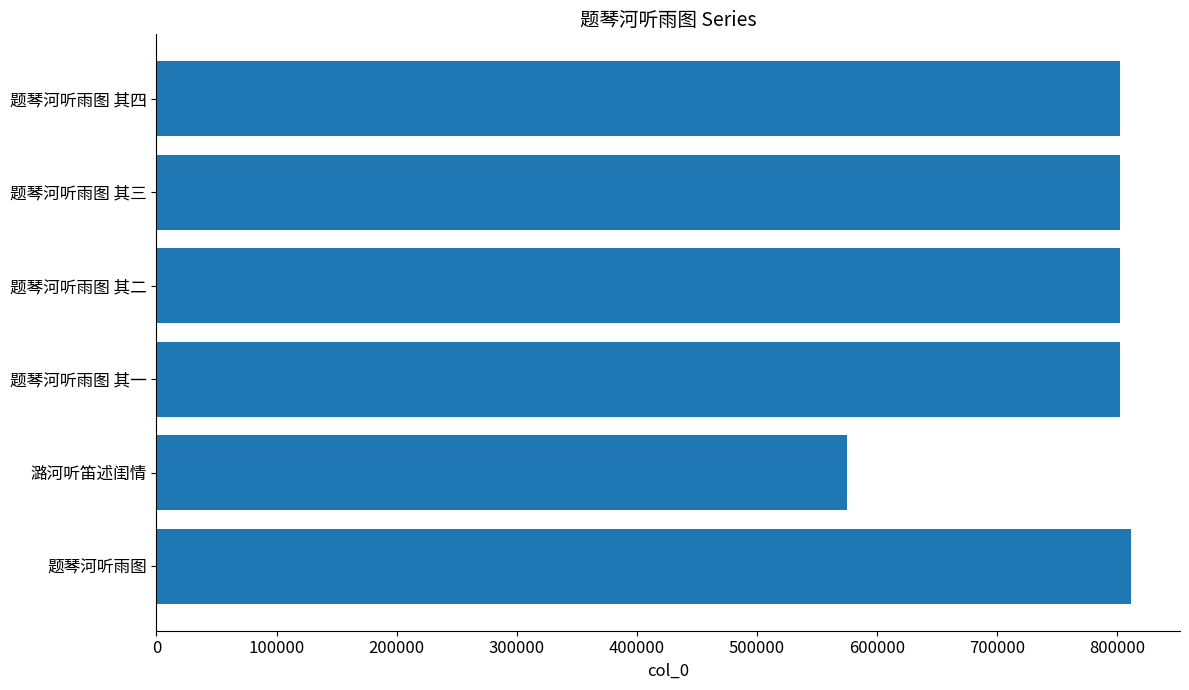

Which has a higher value, 题琴河听雨图 其一 or 题琴河听雨图 其四?

题琴河听雨图 其四